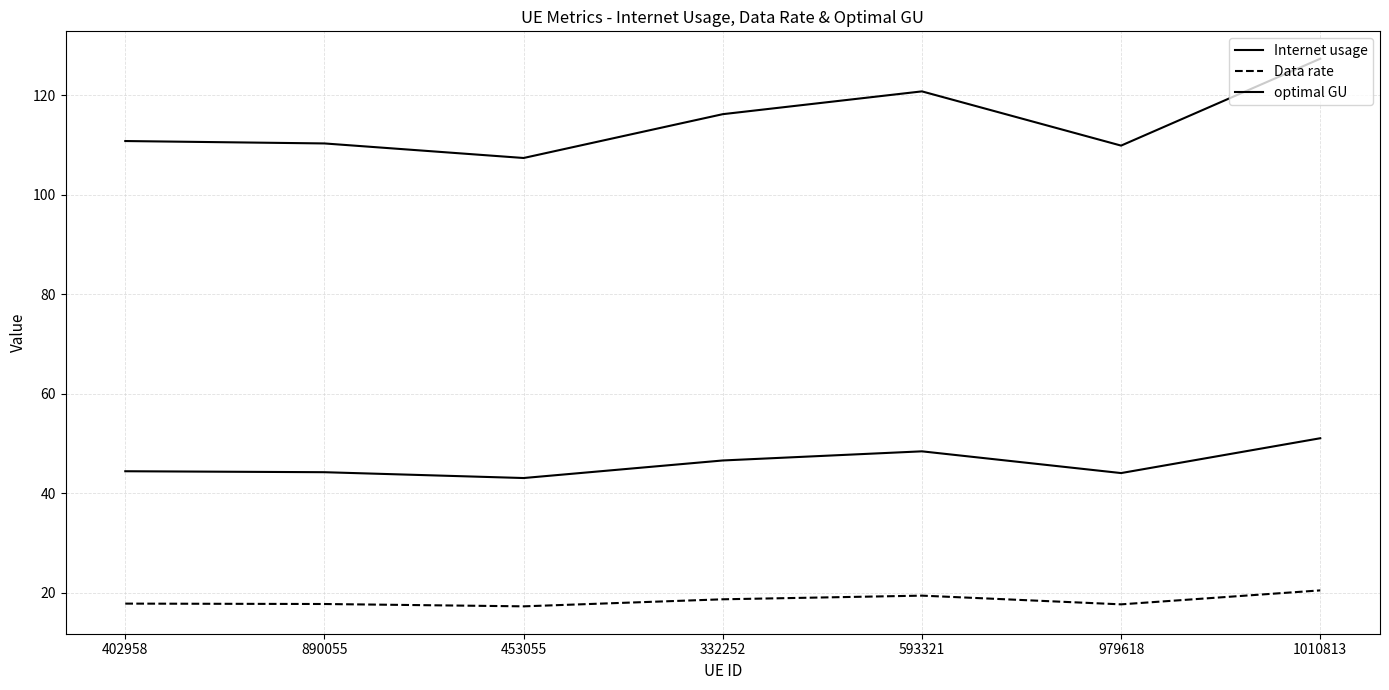

At which label is optimal GU closest to 47?

332252